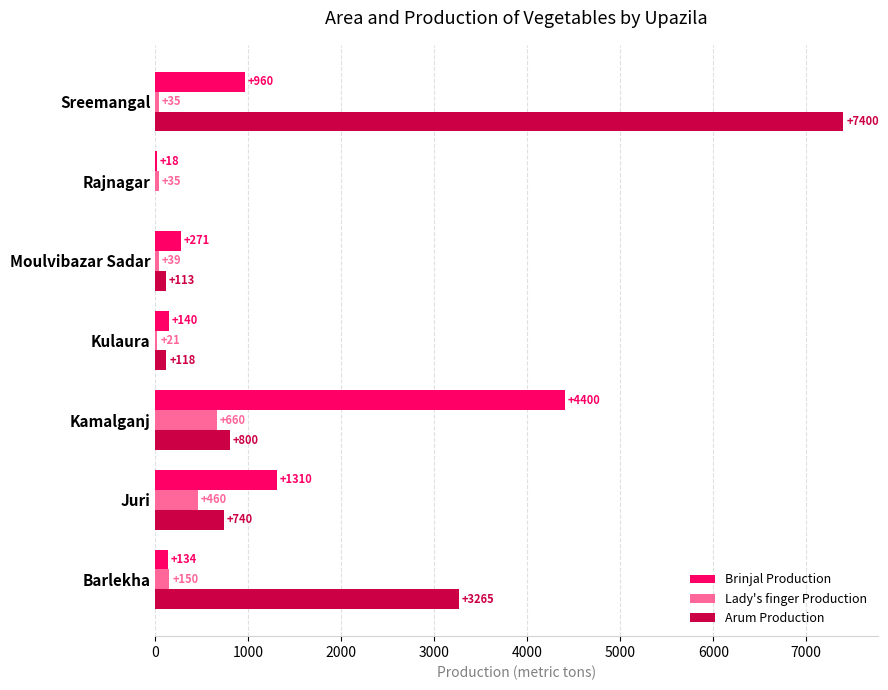

At which category is the sum across all series the highest?

Sreemangal